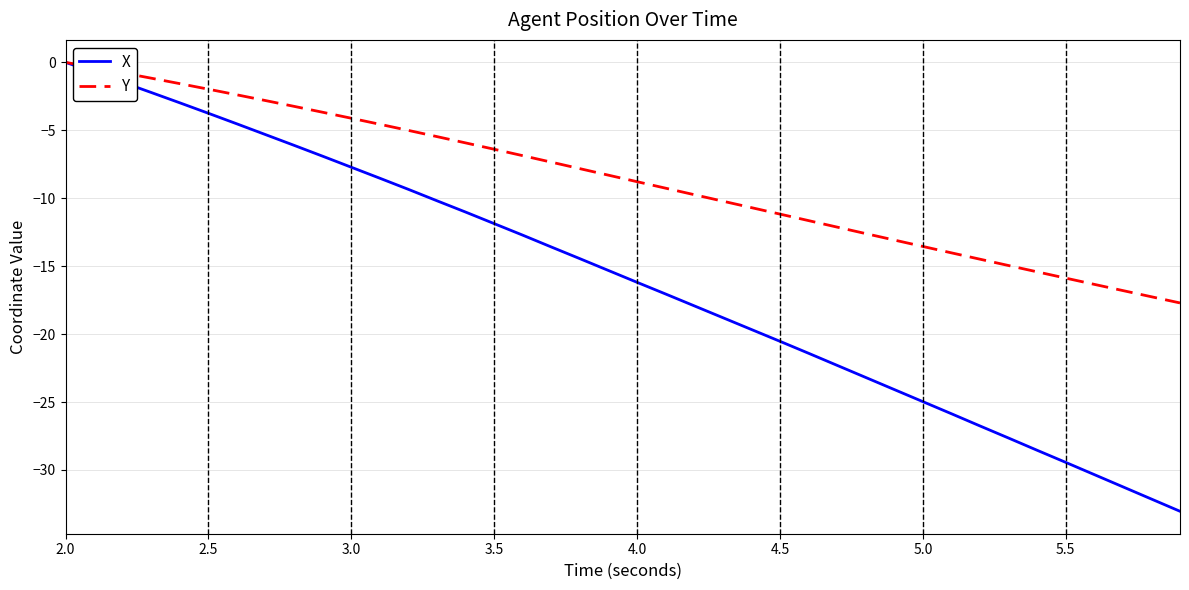

How many lines are shown in the chart?

2